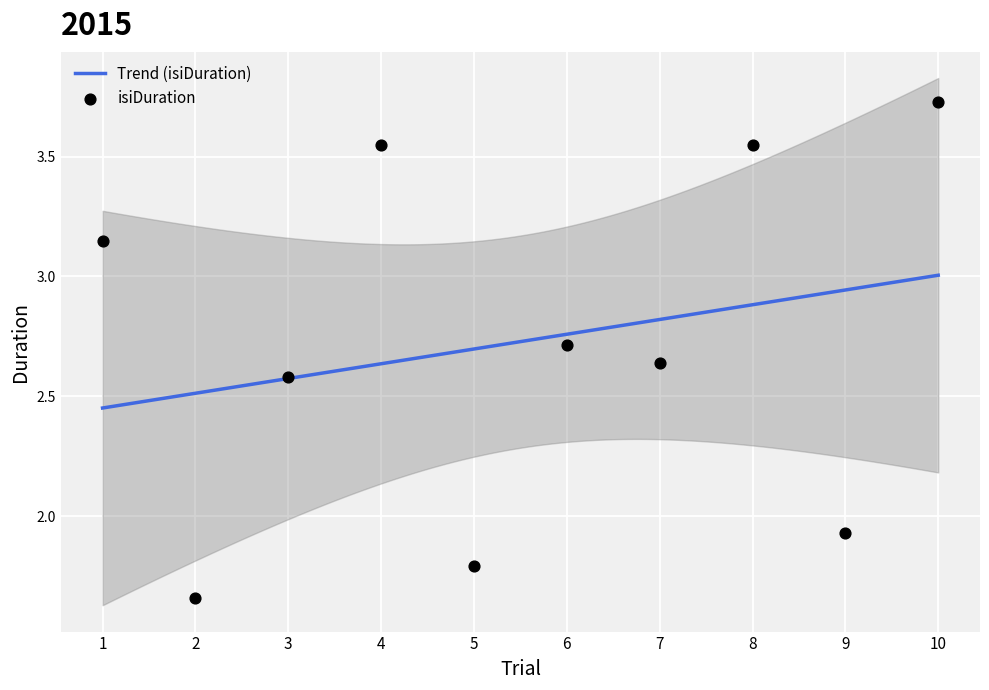

What is the change in value from 5 to 10?

+1.9